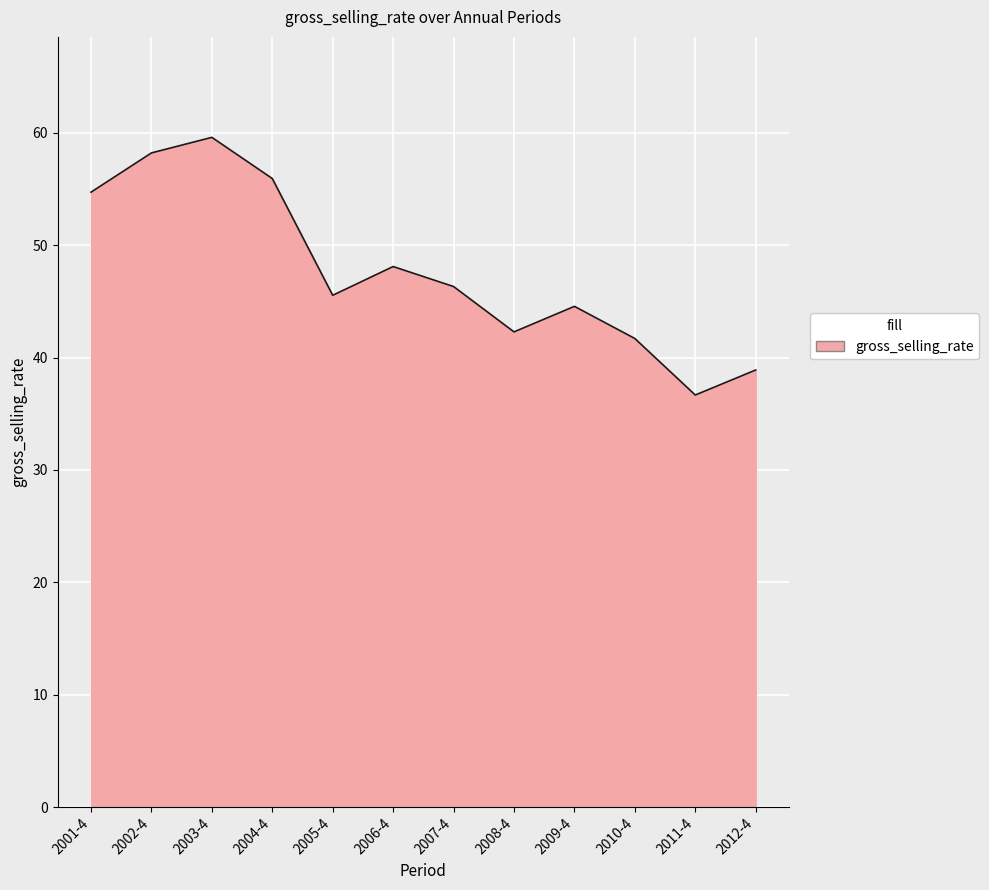

What is the maximum value shown in the chart?

59.6